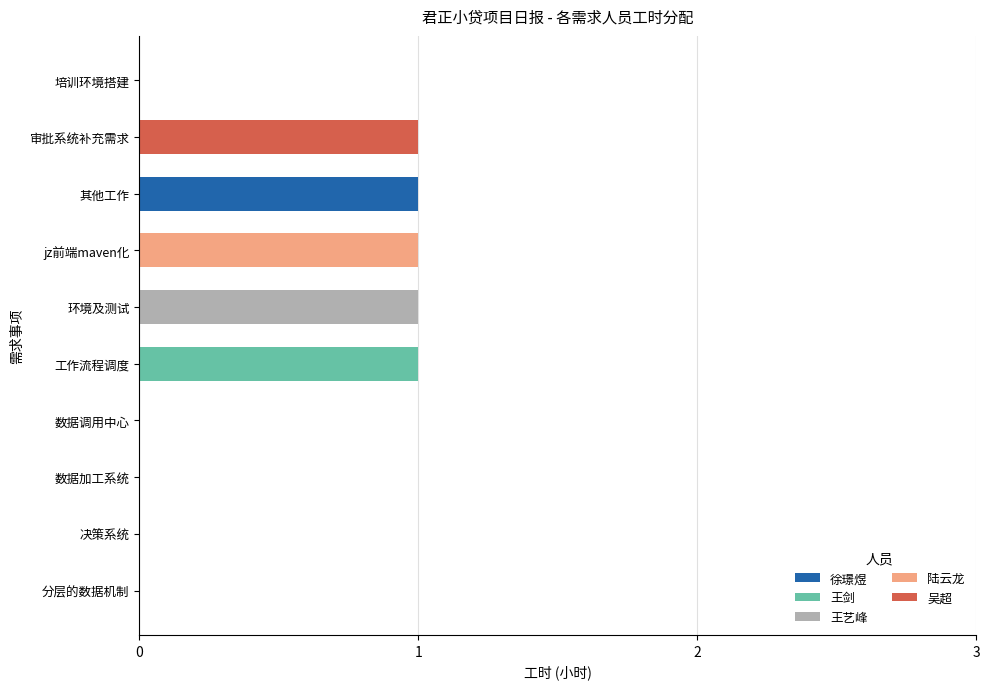

Is it true that 徐璟煜 equals 1 at 数据调用中心?

False